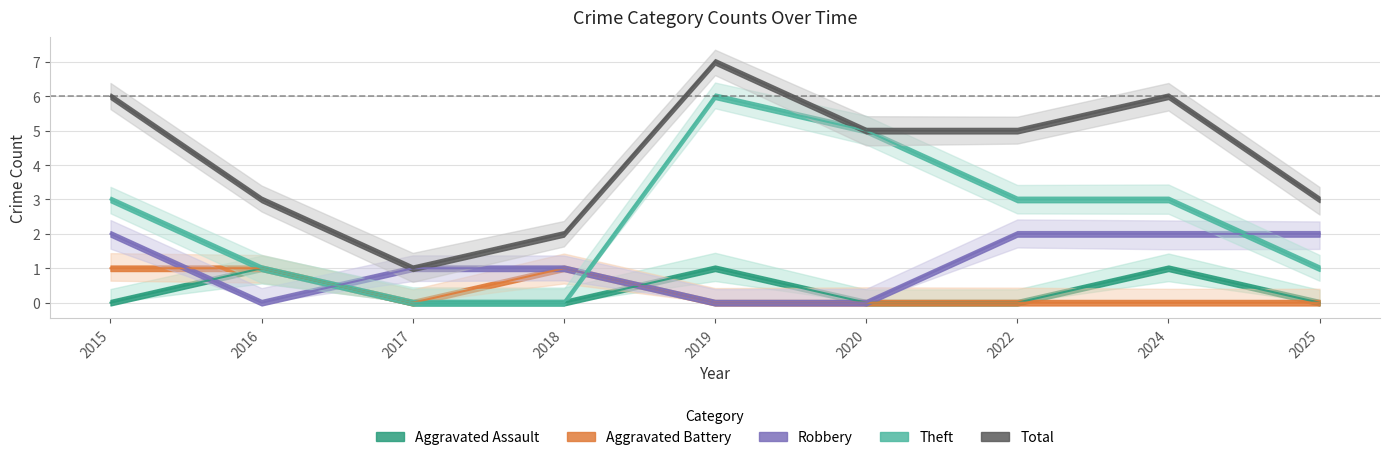

Which category has the highest value in the Aggravated Assault series?

2016